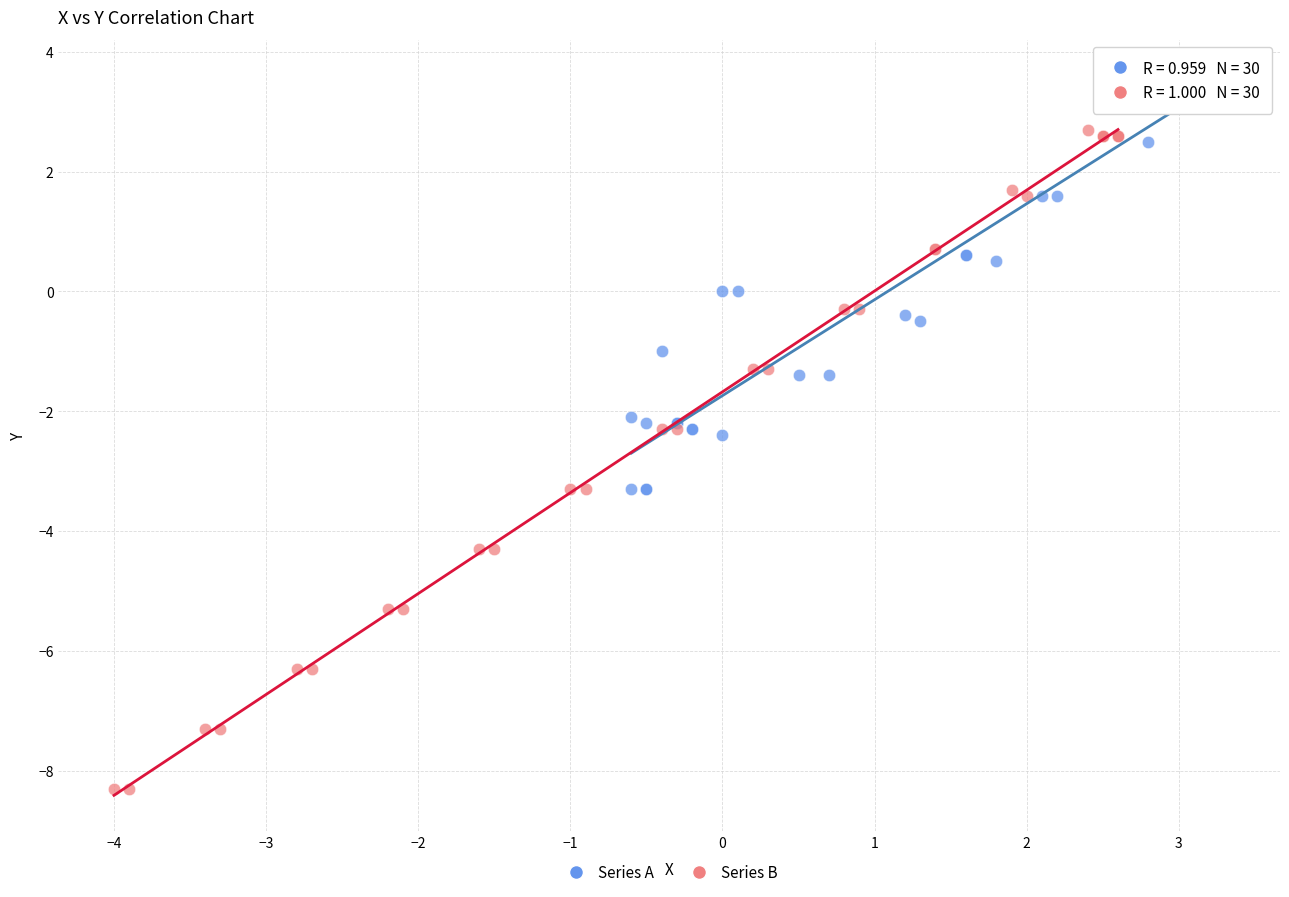

Which series reaches the maximum Y coordinate?

Series A